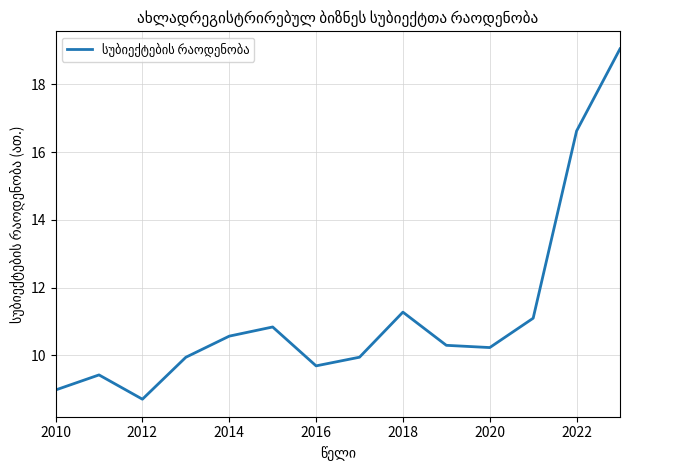

What is the greatest value displayed?

19.1